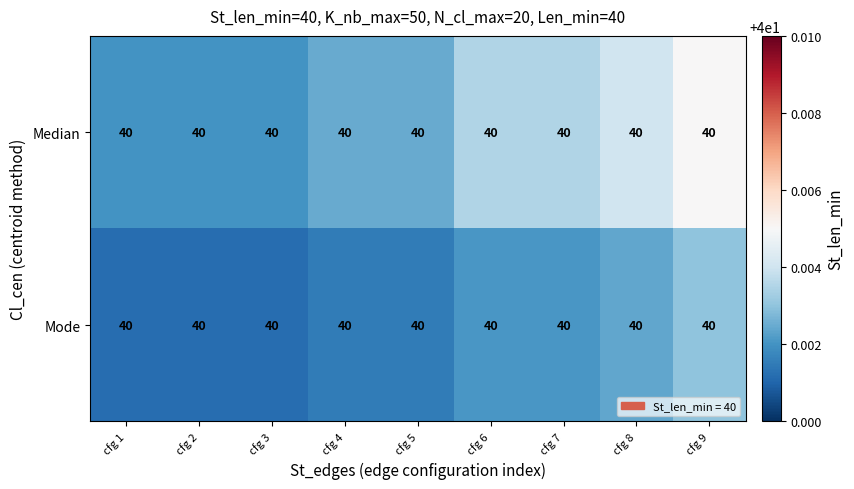

Which series has the widest spread of values?

Median